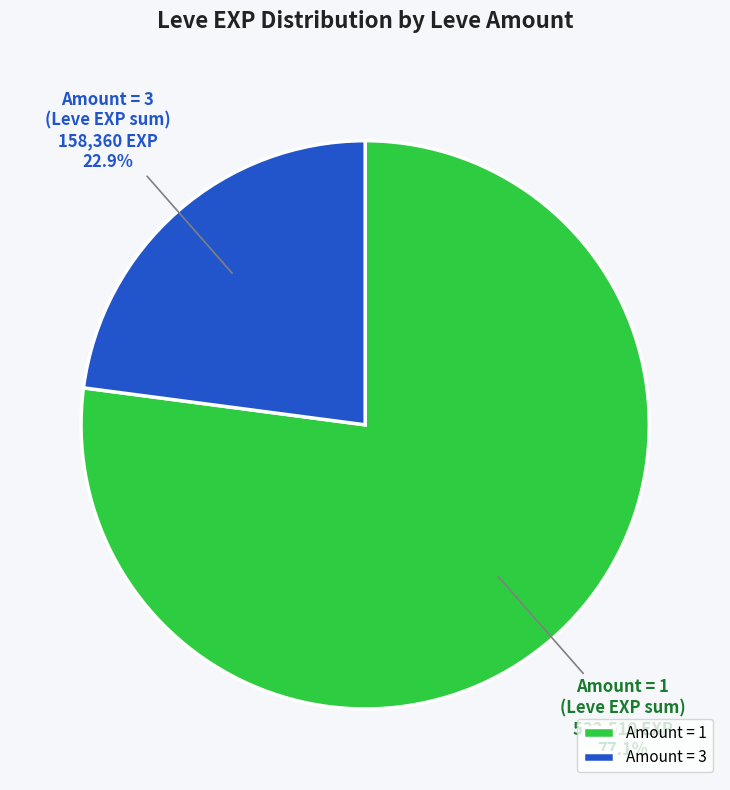

Which has a higher value, Amount = 1 or Amount = 3?

Amount = 1